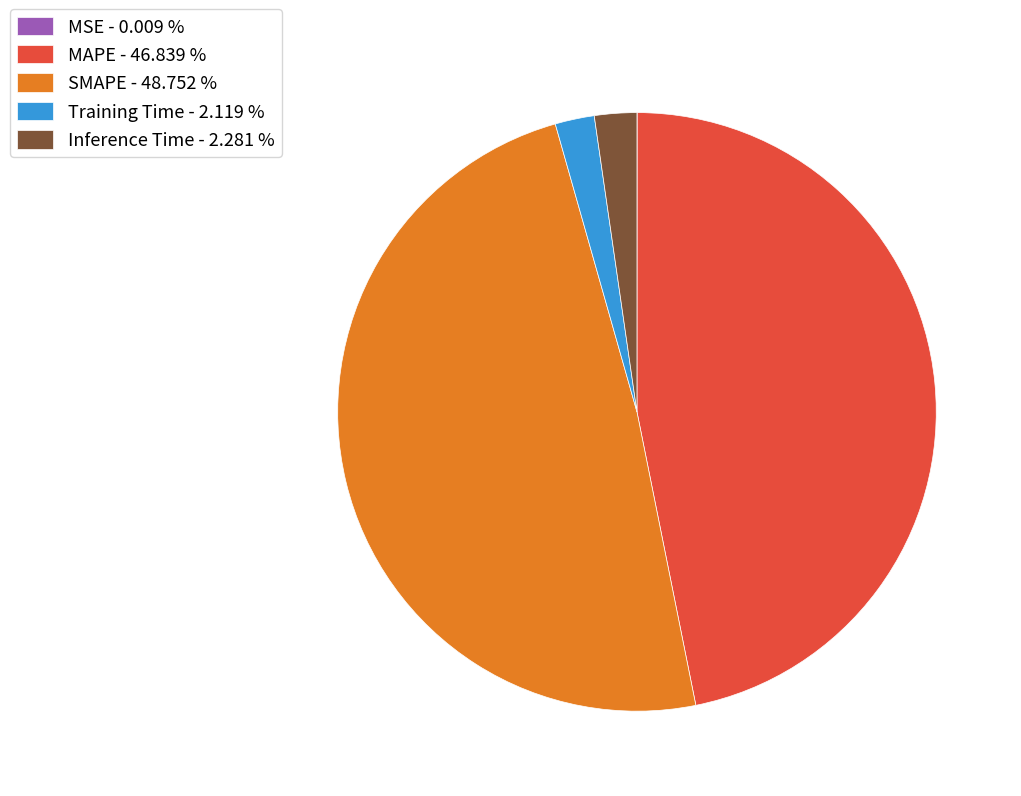

Is there any slice that represents more than half of the pie?

No